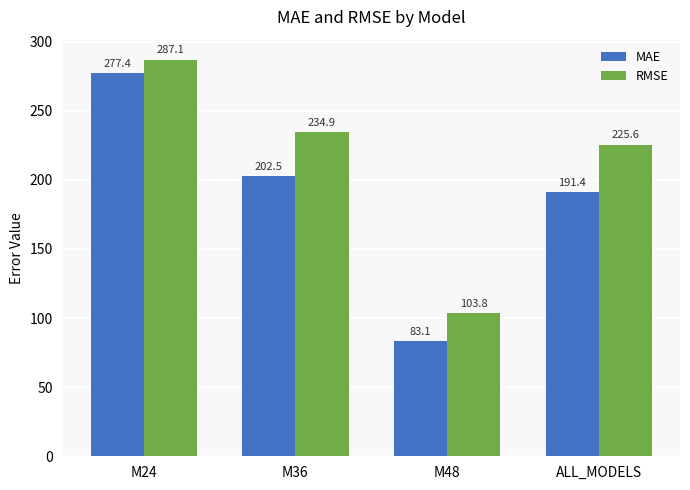

Is the value of RMSE at M48 greater than the value of MAE at M48?

Yes